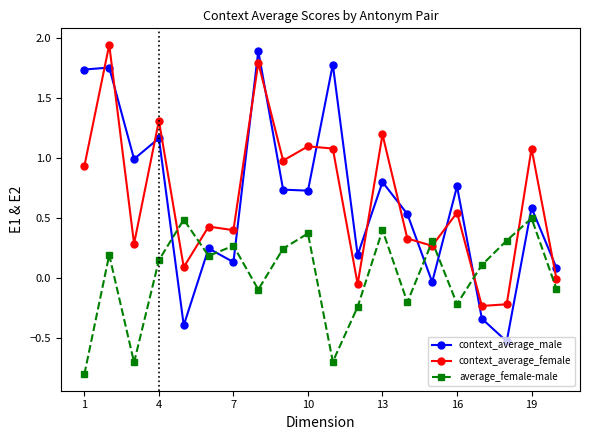

True or false: context_average_male and average_female-male cross at least once.

True